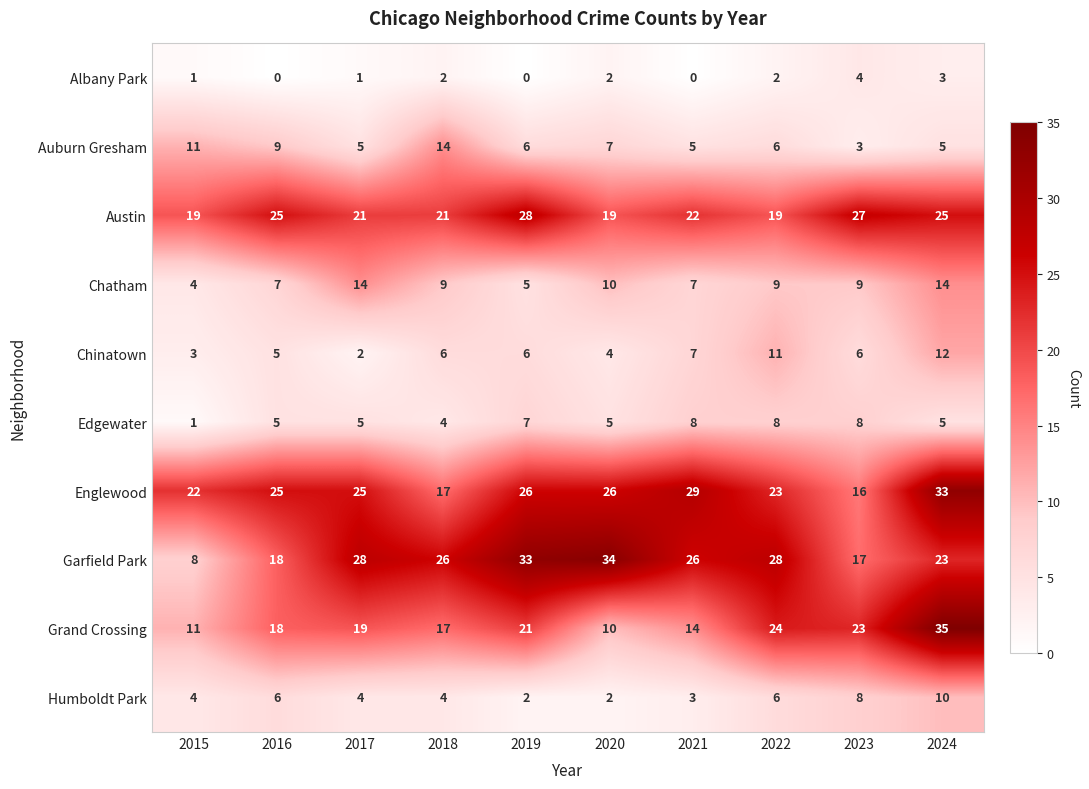

What is the spread (max minus min) of values at 2016?

25